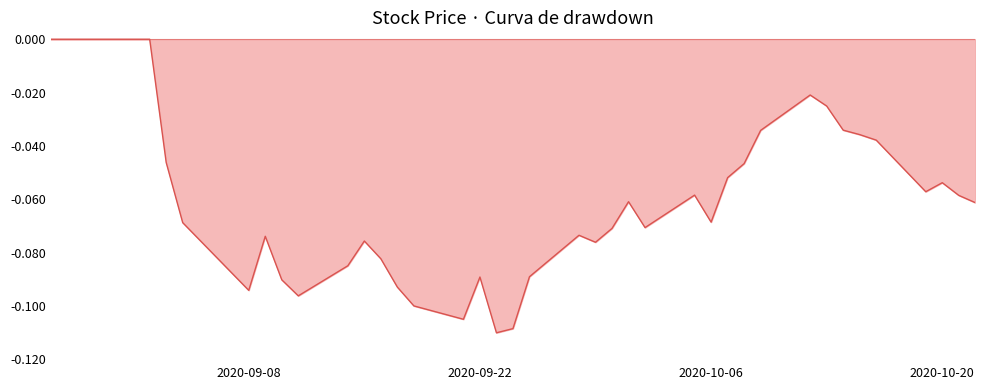

How many data points are less than 0?

35